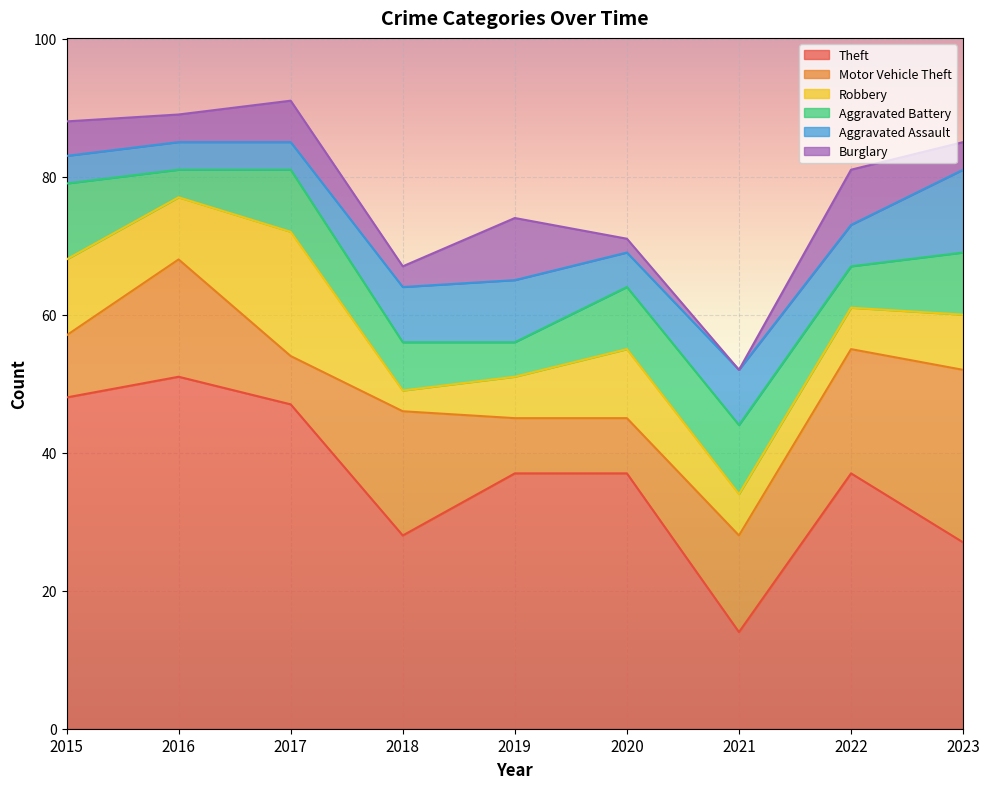

True or false: Robbery and Theft cross at least once.

False